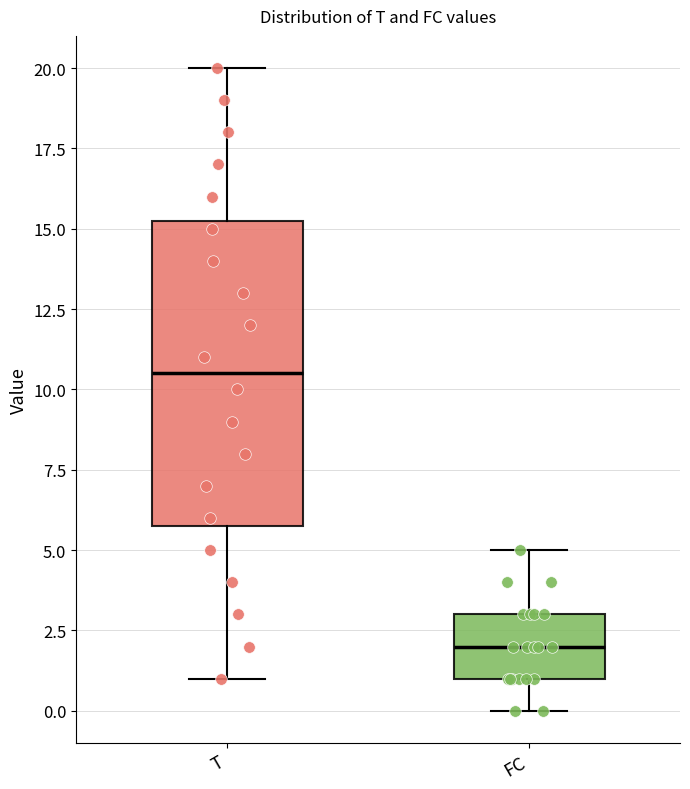

Where is the lower edge of the box for FC on the y-axis? The values are not printed on the chart, so give them approximately, as read against the axis.

1.0